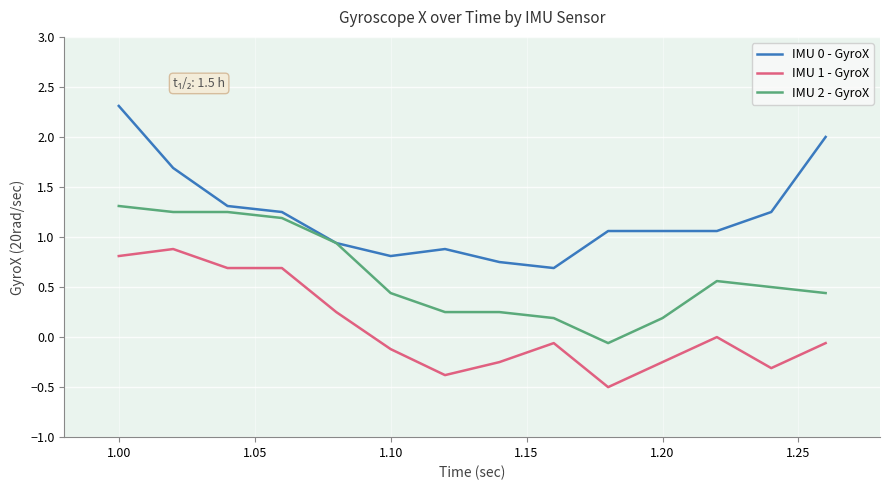

Which series has the largest total across all categories?

IMU 0 - GyroX